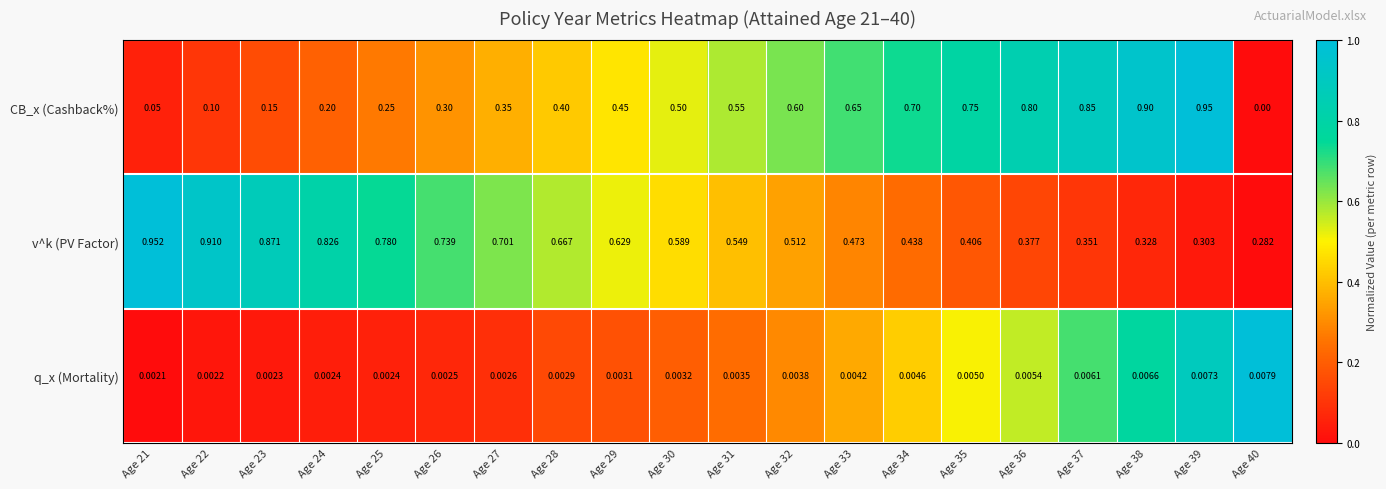

Which series has the largest total across all categories?

v^k (PV Factor)